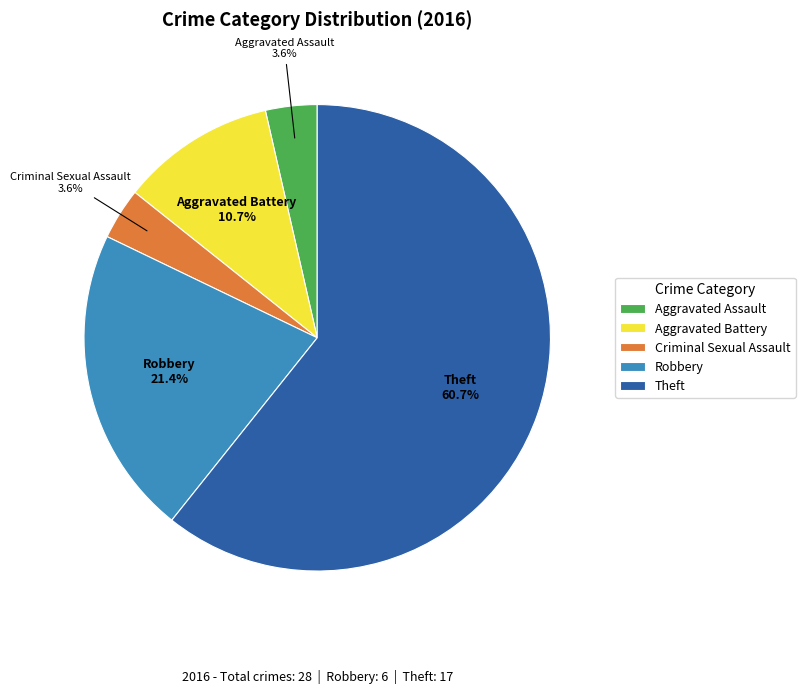

Is Aggravated Assault the majority of the pie?

No